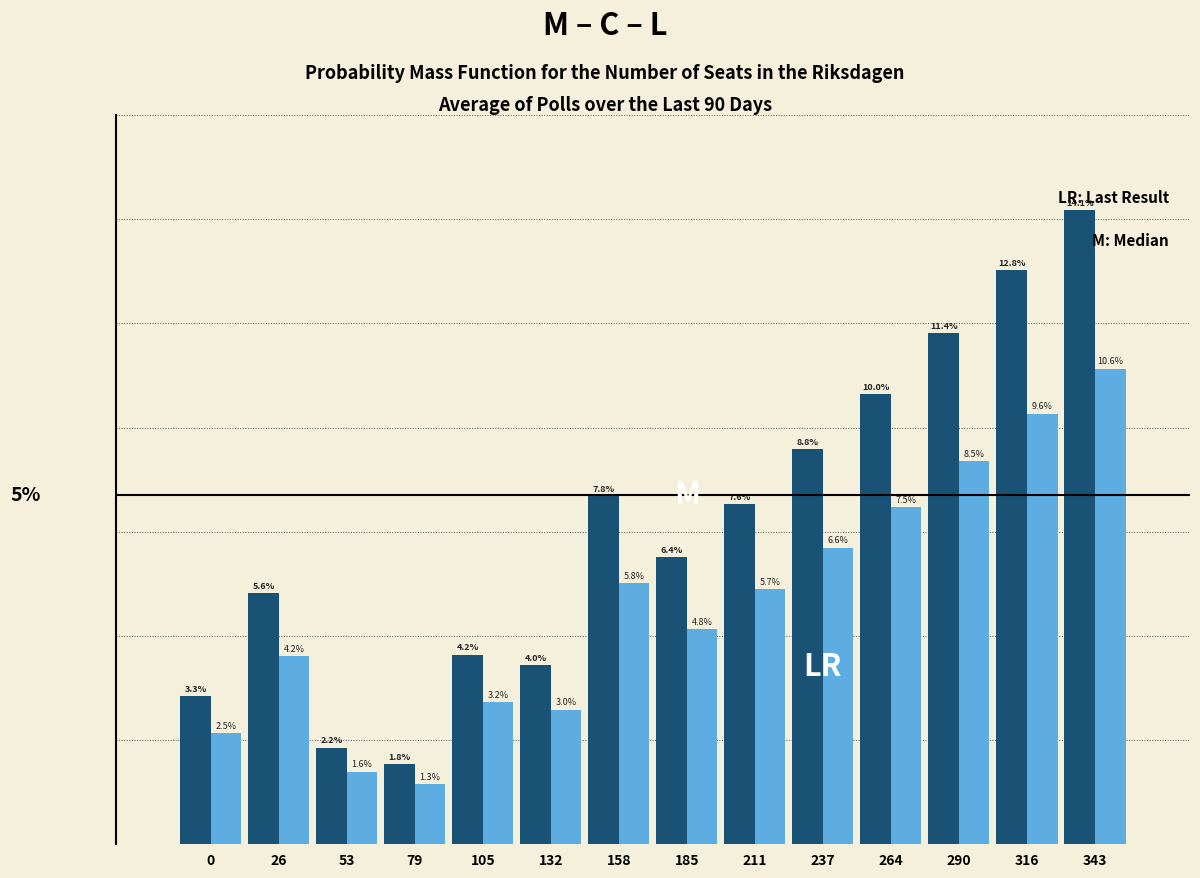

Are the bars horizontal?

No